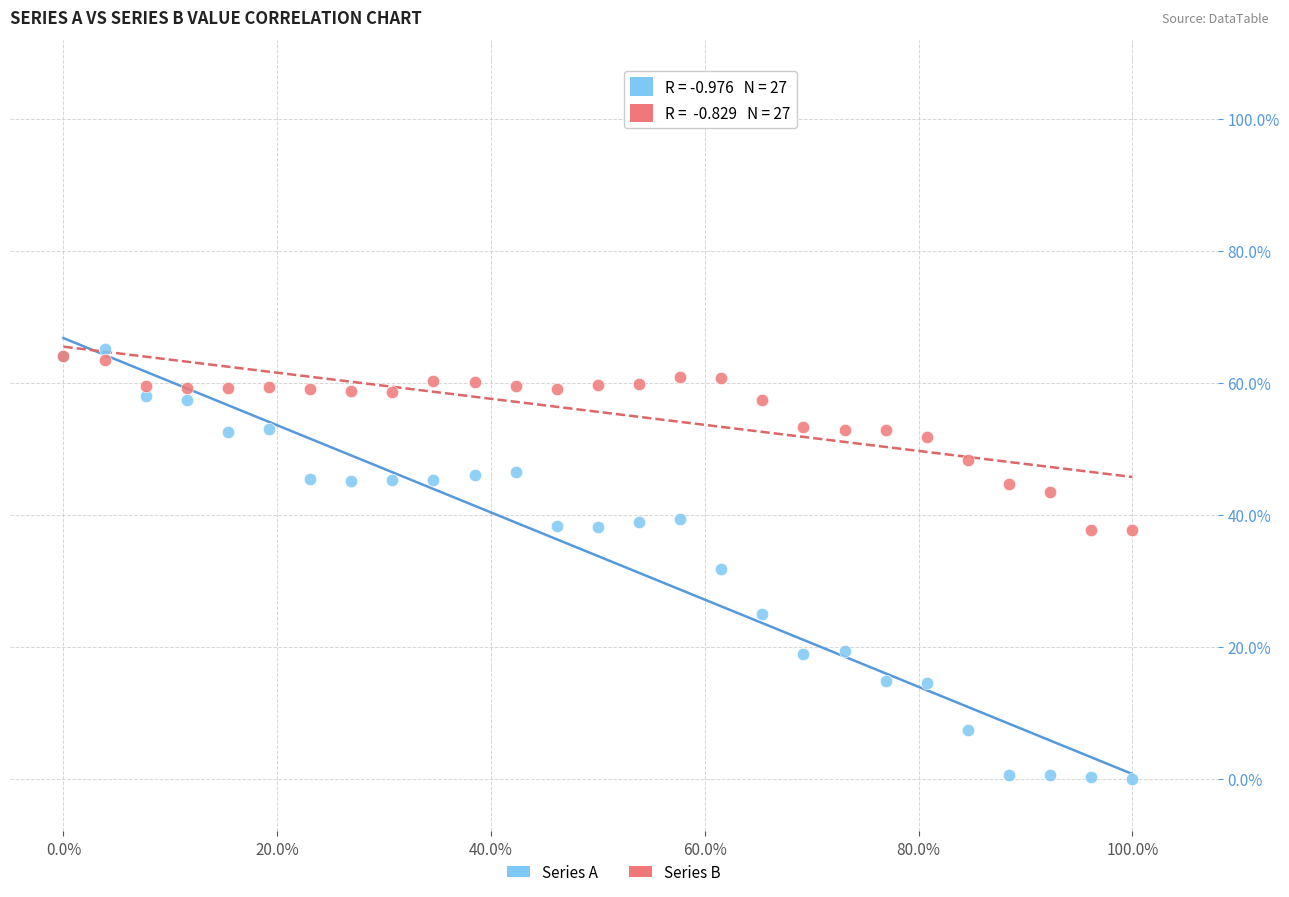

Which series reaches the maximum Y coordinate?

Series A